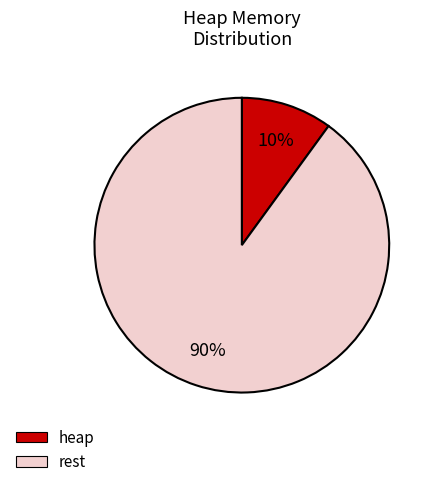

Between rest and heap, which is larger?

rest